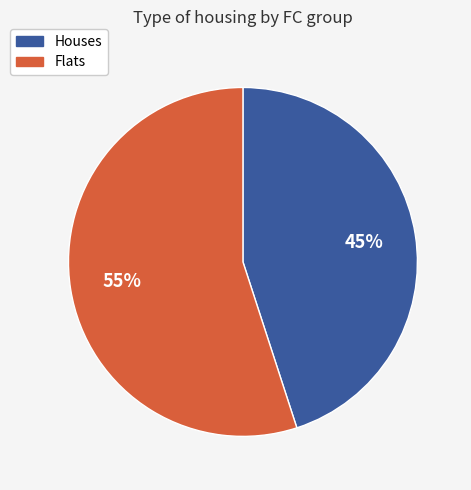

To the nearest percent, what is the average slice percentage?

50%